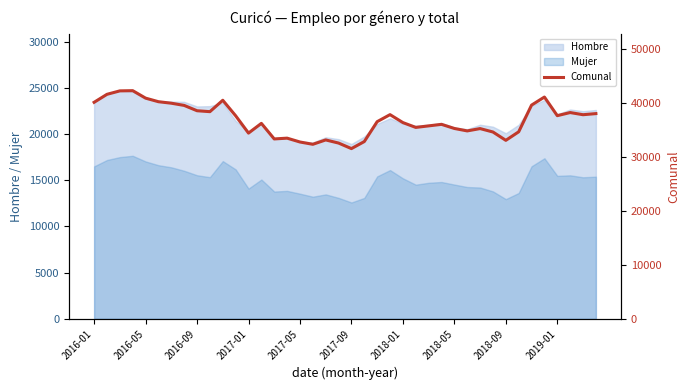

What value does the data have at 10?

40473